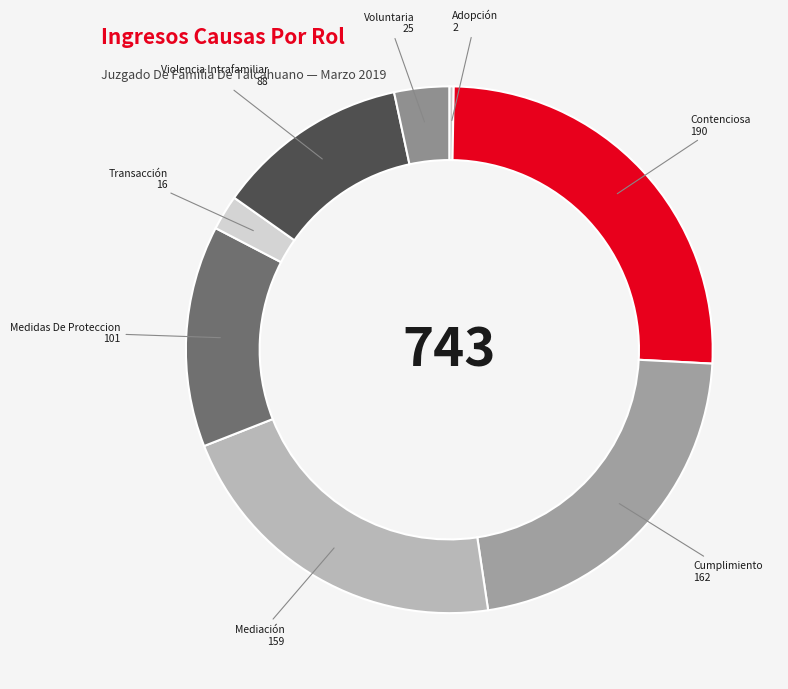

Which has a higher value, Transacción or Voluntaria?

Voluntaria